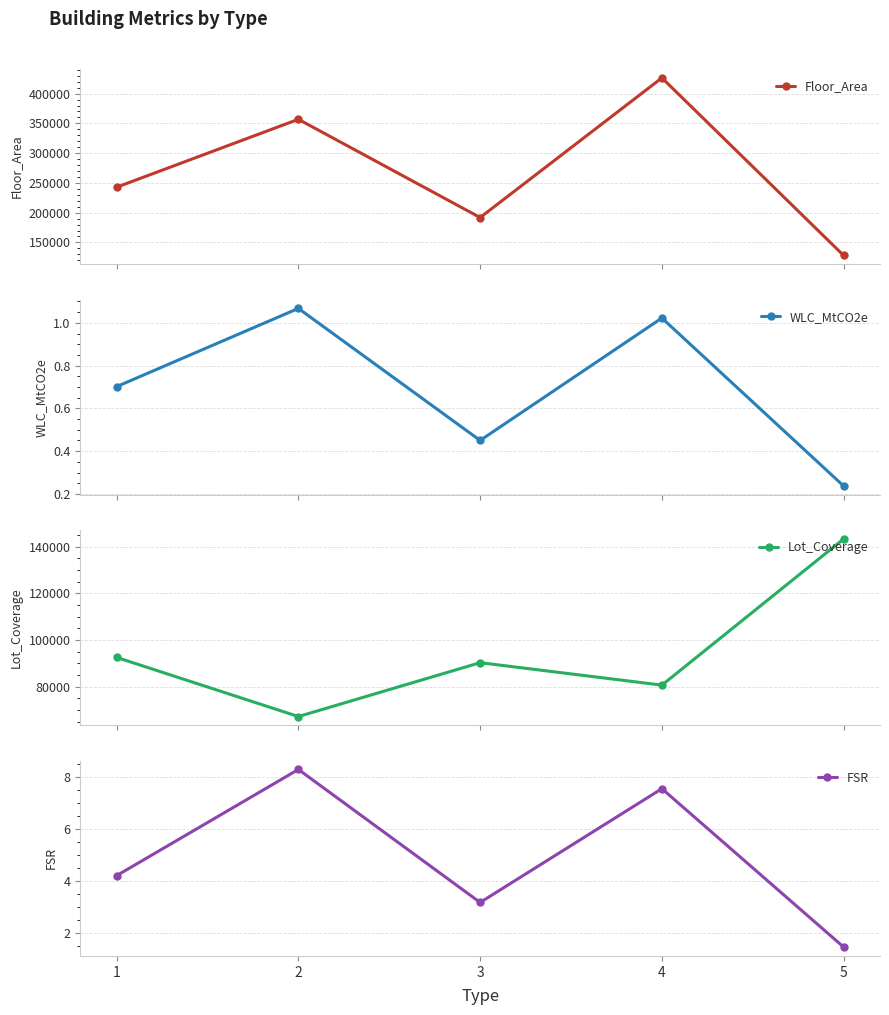

Reading left to right, extract all data points from this chart.

Floor_Area: 242793.0	356840.0	191846.0	426451.0	128080.0
WLC_MtCO2e: 0.7	1.1	0.5	1.0	0.2
Lot_Coverage: 92497.0	67175.0	90245.0	80626.2	143244.5
FSR: 4.2	8.3	3.2	7.5	1.4